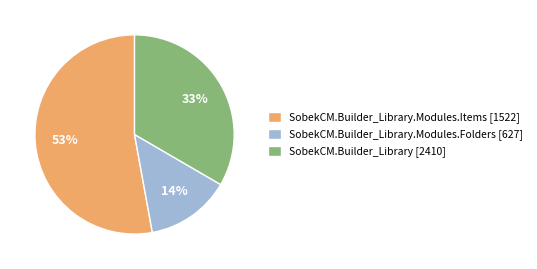

Does SobekCM.Builder_Library.Modules.Items [1522] represent more than half of the total?

Yes